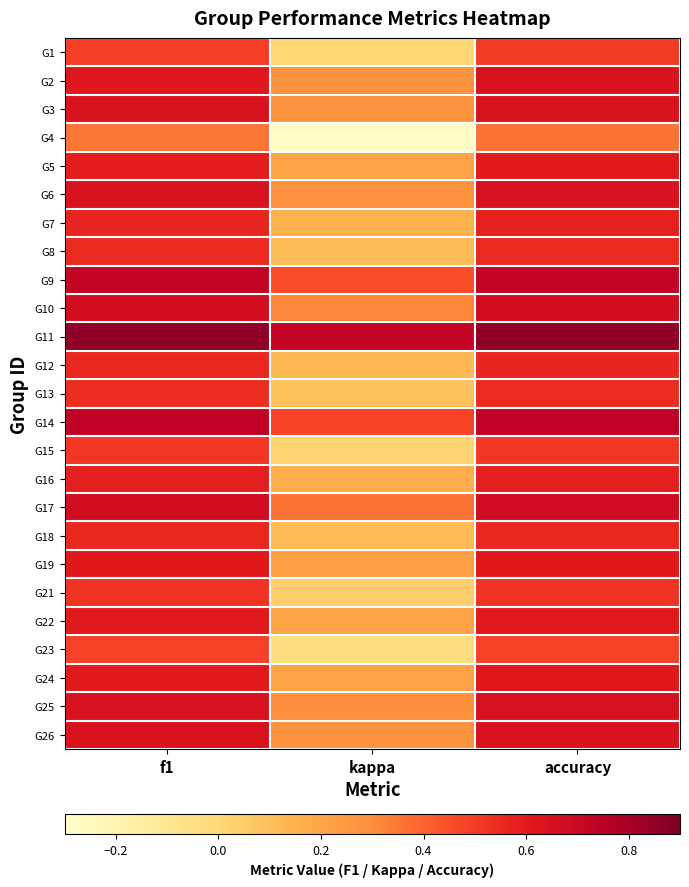

Which has a higher value, f1 or kappa?

f1